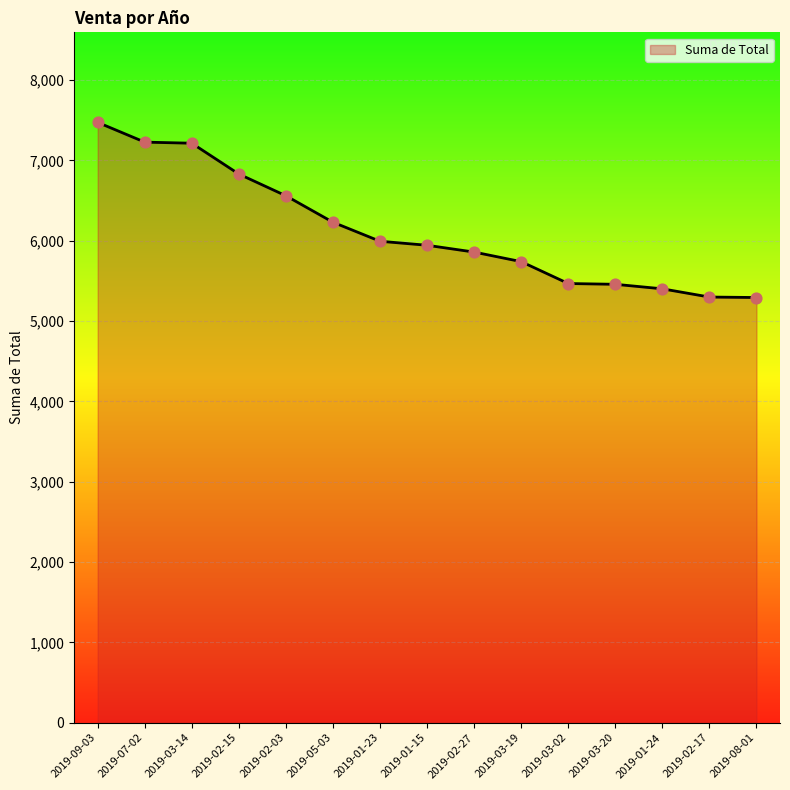

Approximately how many times larger is the value at 2019-03-14 compared to 2019-09-03?

1.0